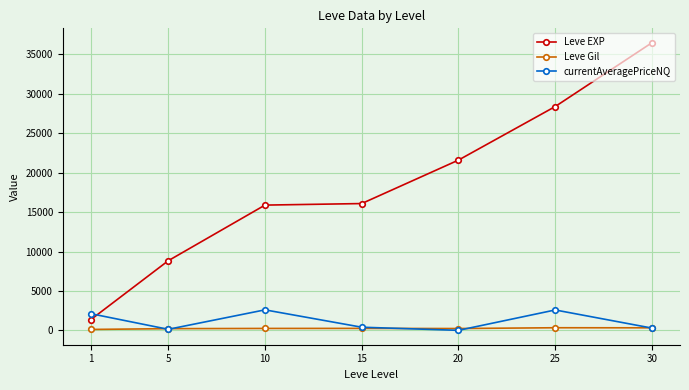

How many data points does each series have?

7